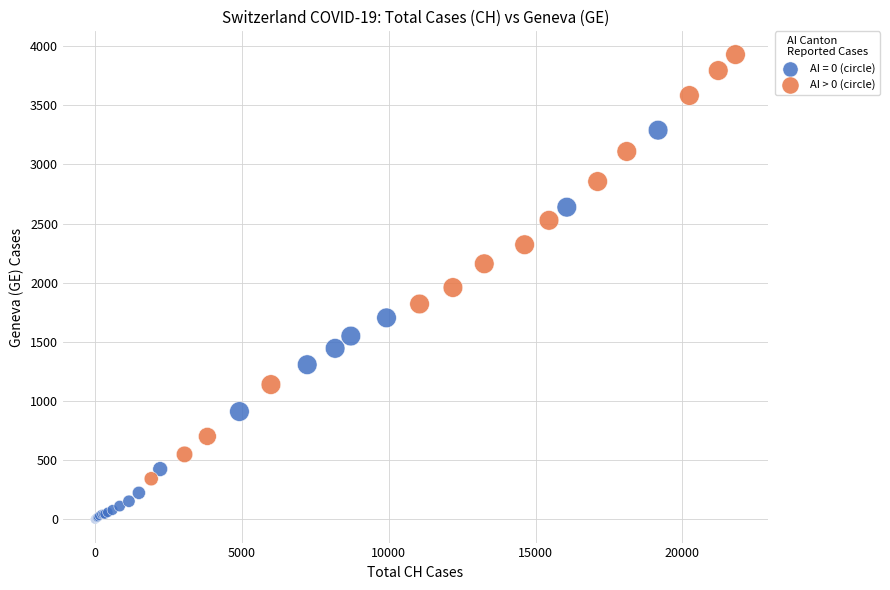

Which series contains the lowest Y value?

AI = 0 (circle)